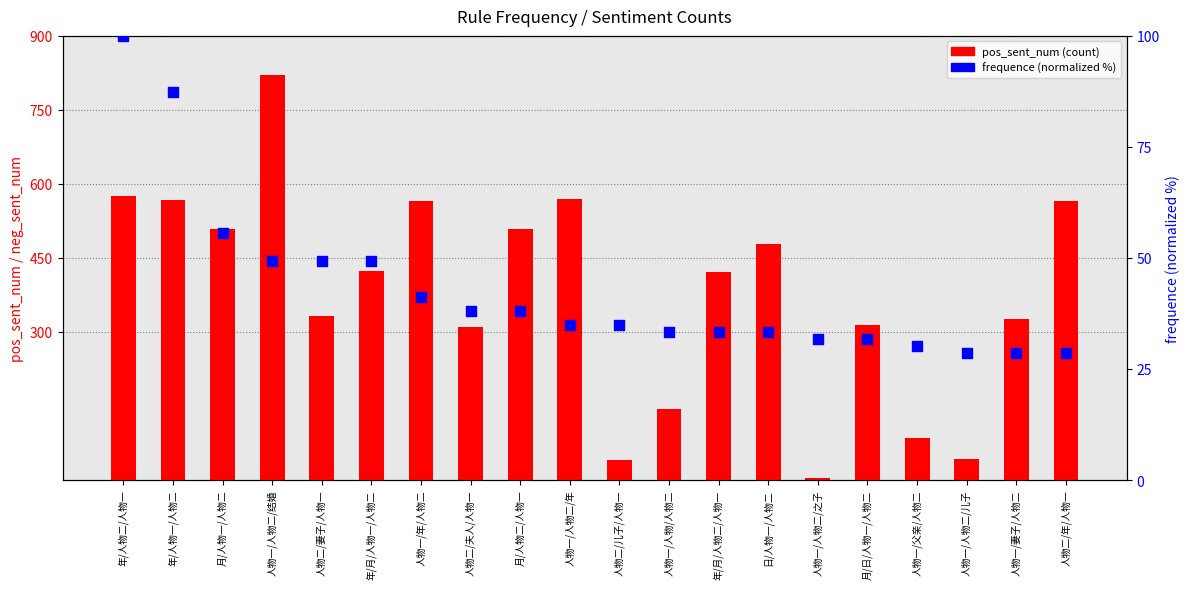

What are all the series names shown in the legend?

pos_sent_num, frequence (normalized)